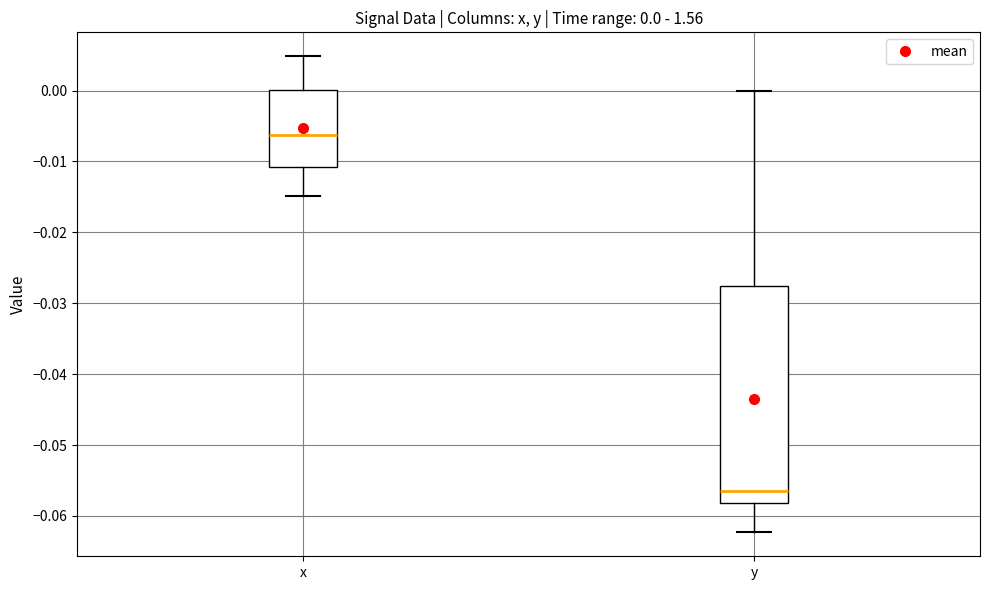

Which box is the tallest, from its lower edge to its upper edge?

y